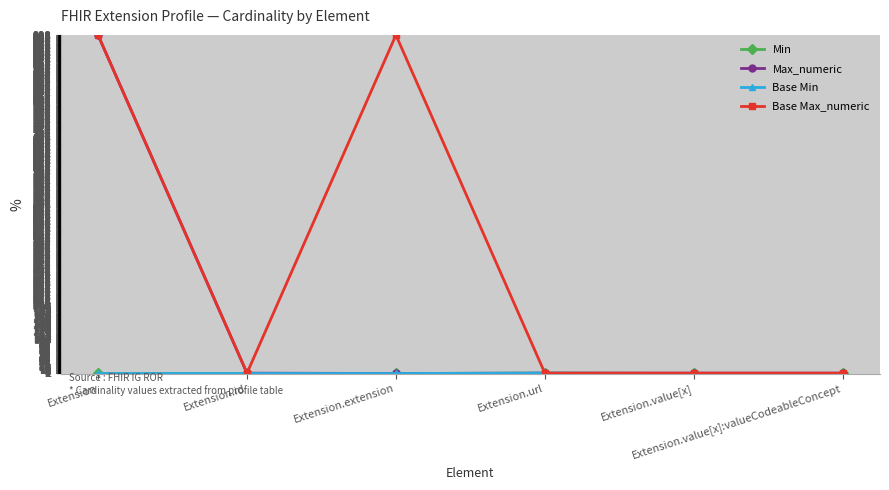

How many Base Min values are between 0 and 1?

6